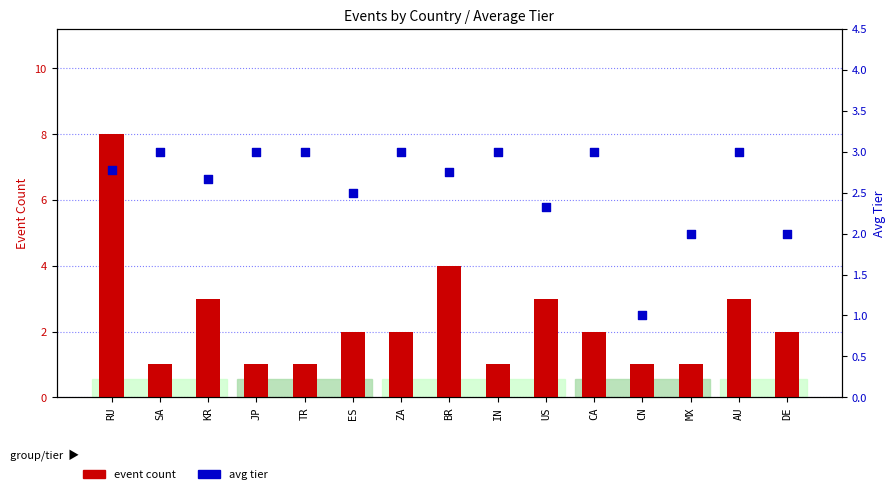

What is the total value across all series at JP?

4.0